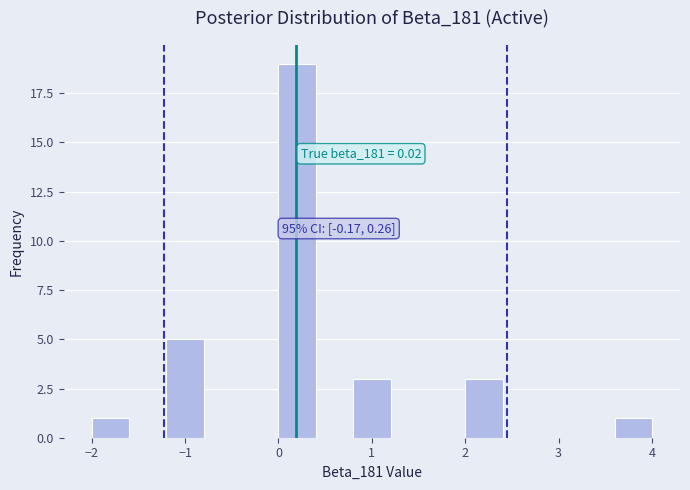

Which range on the x-axis has the tallest bar?

0.0 to 0.4